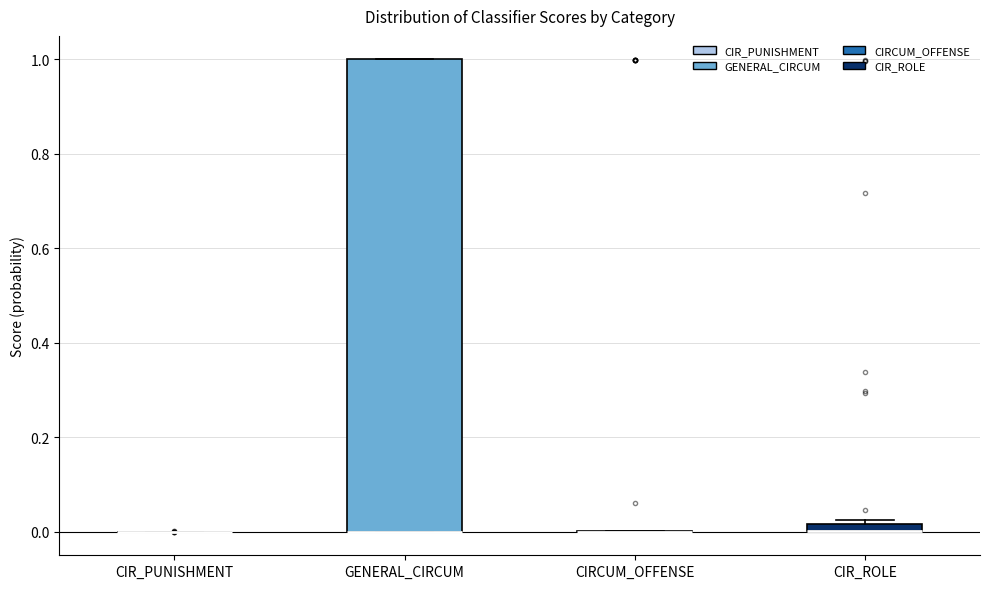

Which box is the tallest, from its lower edge to its upper edge?

GENERAL_CIRCUM